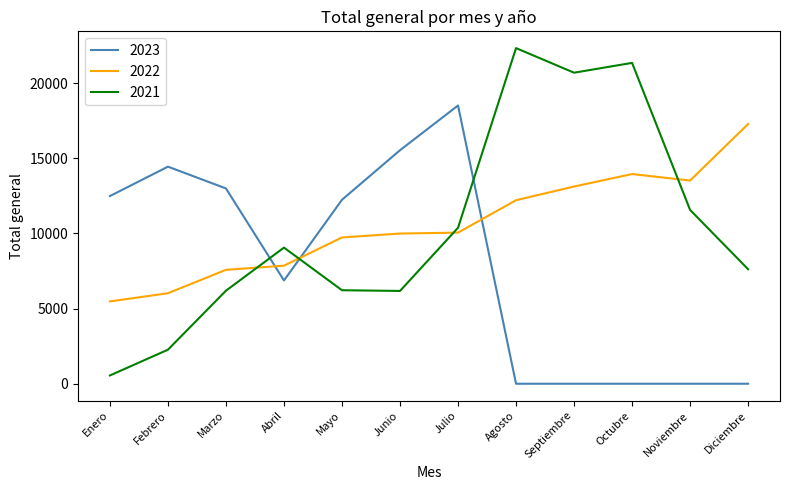

The 2022 series shows 6044 at Noviembre. True or false?

False